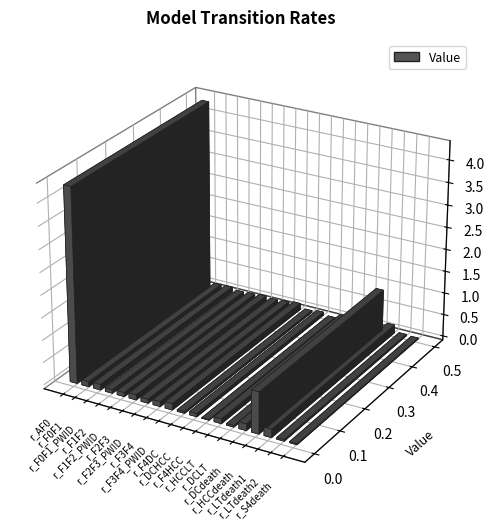

Reading left to right, what are all the values shown in this chart?

4.3	0.1	0.1	0.1	0.1	0.1	0.1	0.1	0.1	0.0	0.1	0.0	0.1	0.0	0.1	0.9	0.2	0.0	0.0